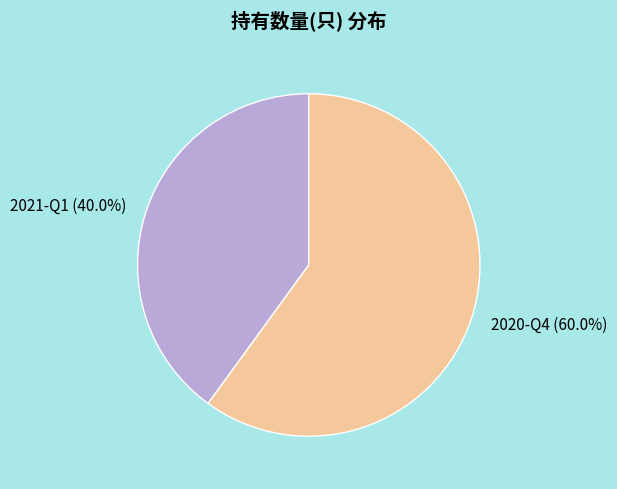

Rank the categories by value from lowest to highest.

2021-Q1, 2020-Q4